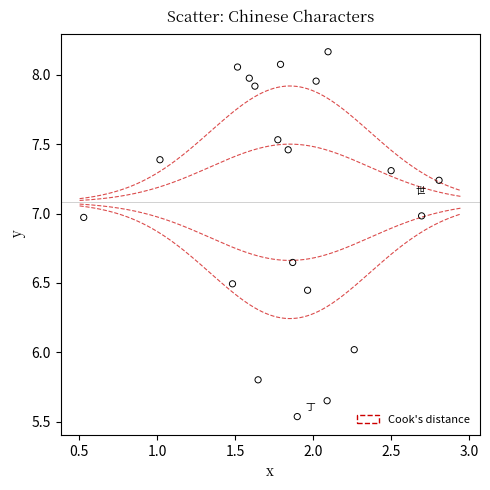

What is the range of Y values (max minus min)?

2.6